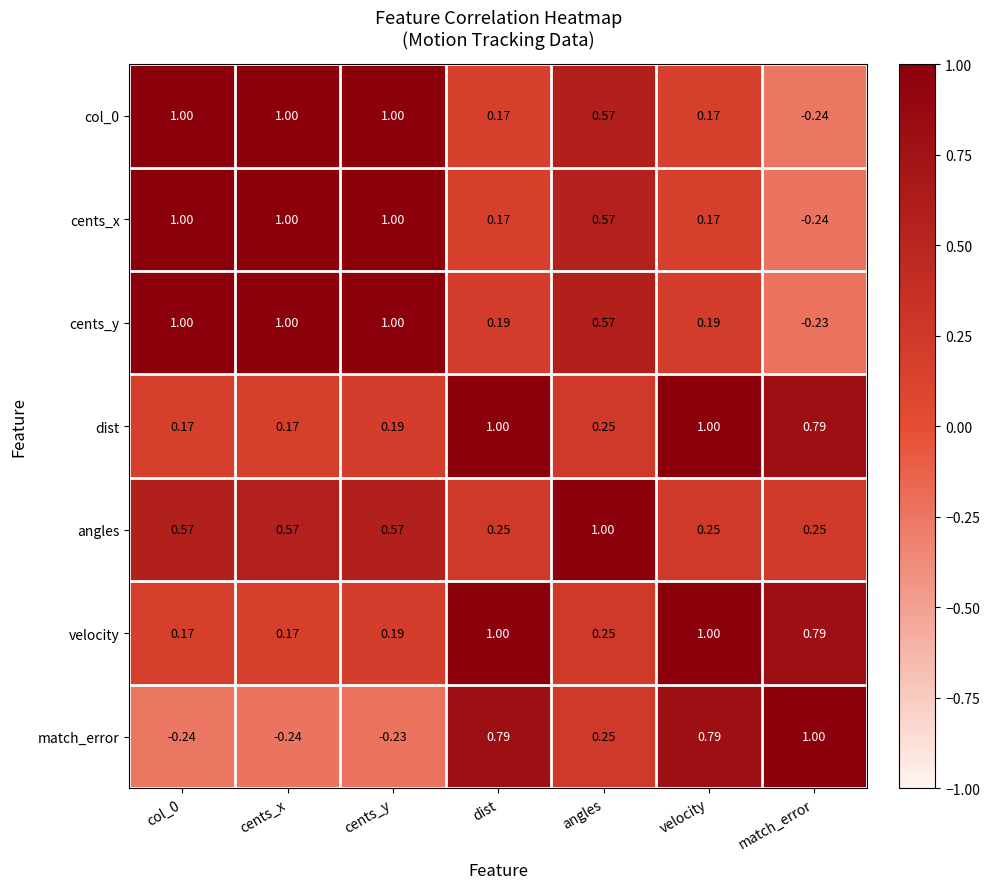

At which label does col_0 reach its minimum?

match_error